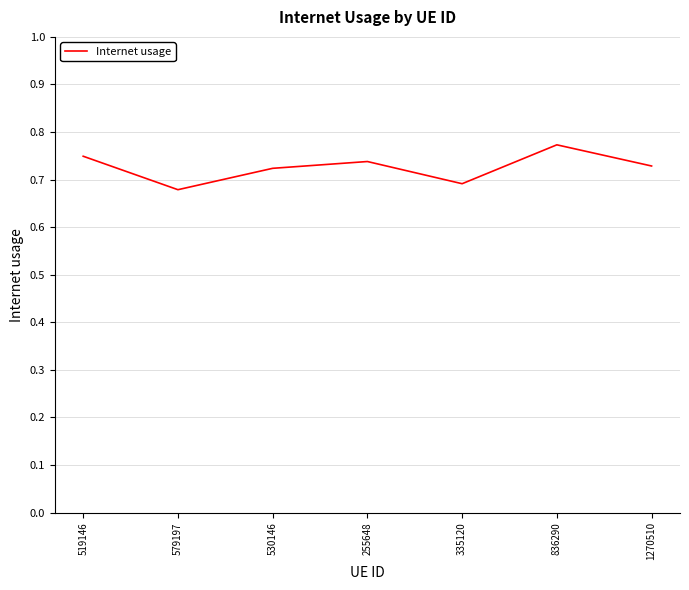

What is the sum of the values at 255648 and 579197?

1.4